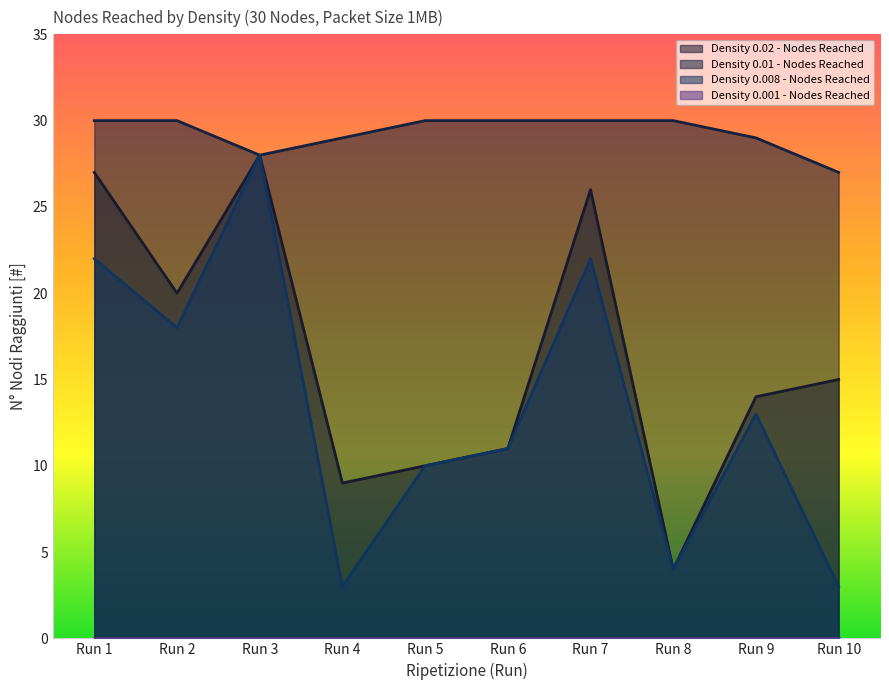

List the labels in order of Density 0.008 - Nodes Reached value, largest first.

Run 3, Run 1, Run 7, Run 2, Run 9, Run 6, Run 5, Run 8, Run 4, Run 10